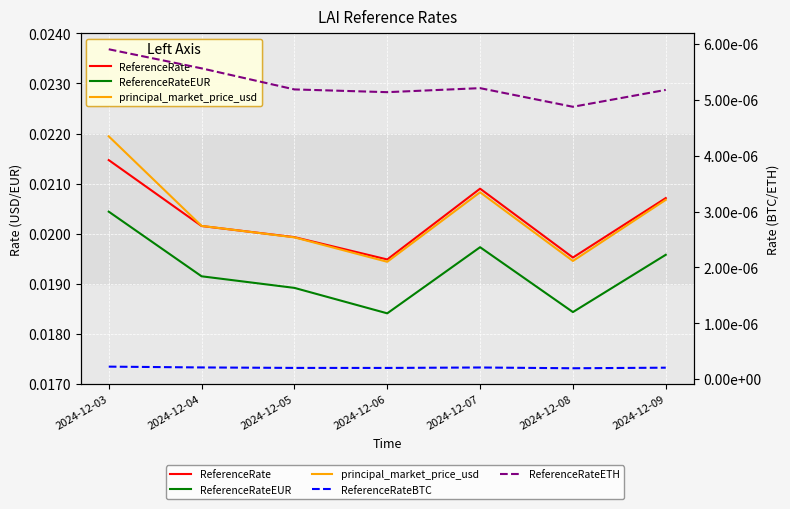

At how many categories does at least one series exceed 0?

7